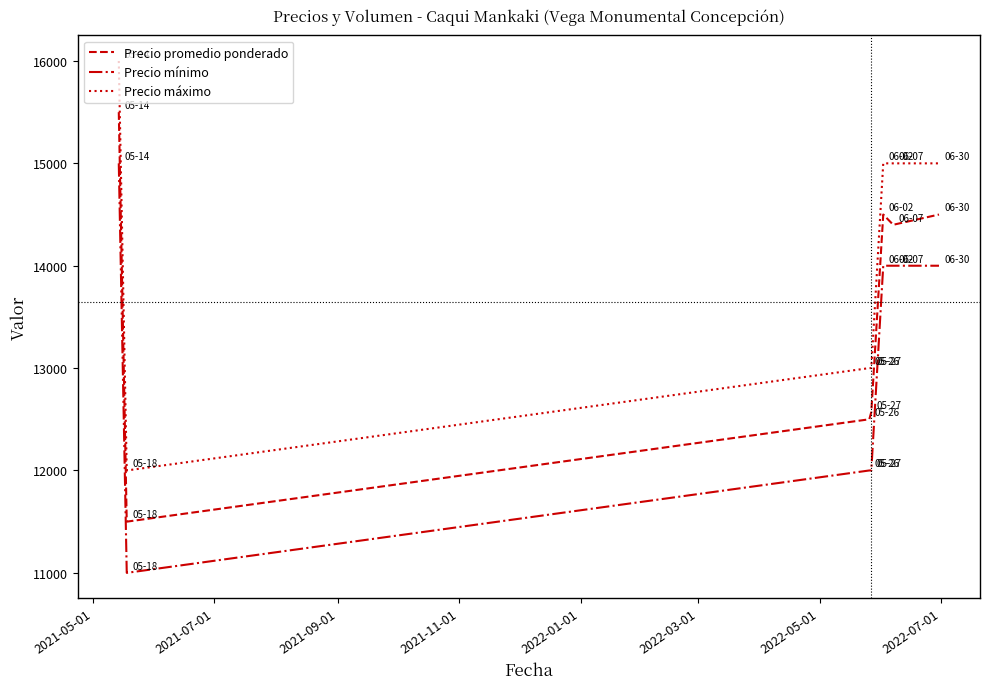

Rank the series by their maximum value, from highest to lowest.

Precio máximo, Precio promedio ponderado, Precio mínimo